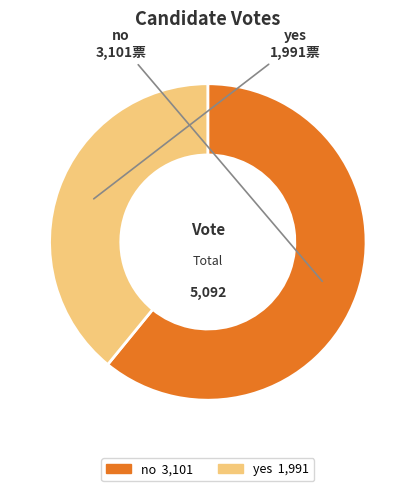

Which slice is the smallest?

yes